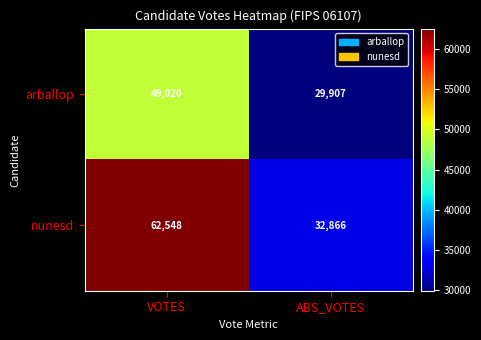

Which series has the largest total across all categories?

nunesd